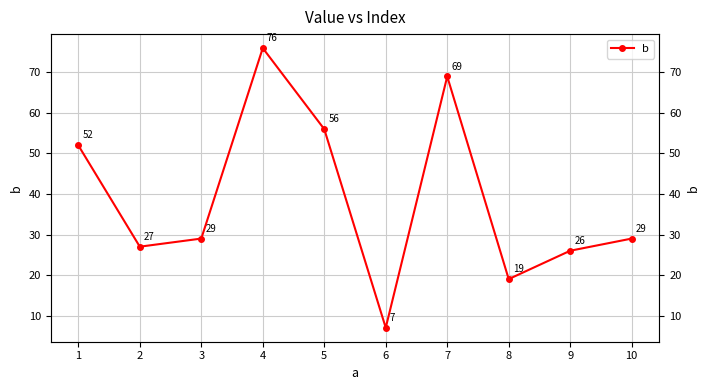

Rank the categories by value from lowest to highest.

6, 8, 9, 2, 3, 10, 1, 5, 7, 4